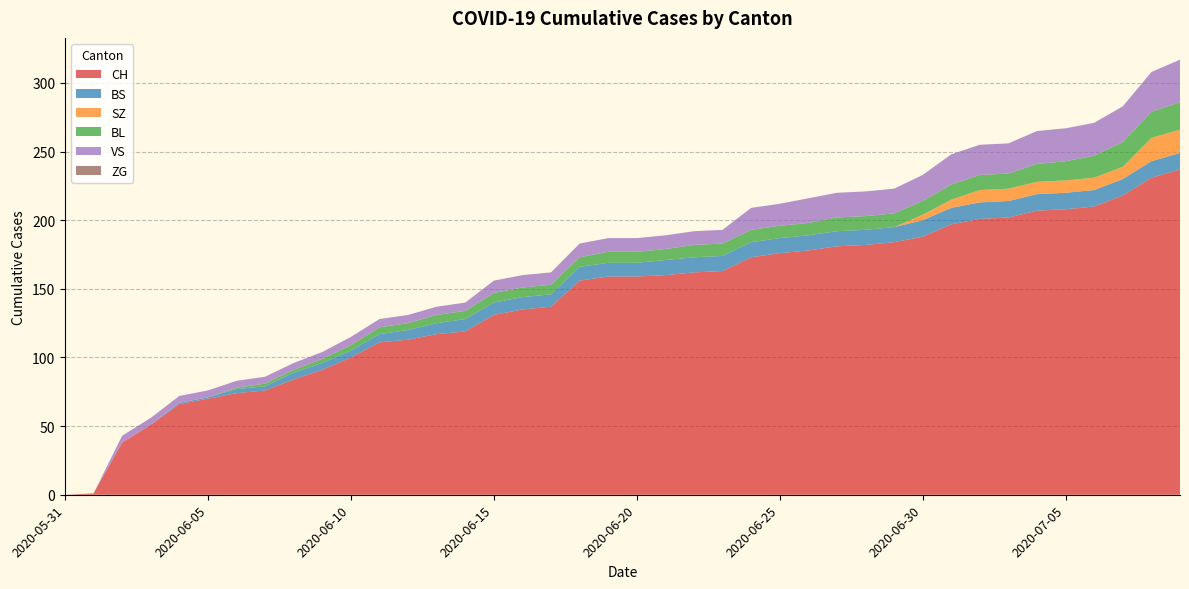

Reading right to left, transcribe all the data shown in this chart.

CH: 237	231	218	210	208	207	202	201	197	188	184	182	181	178	176	173	163	162	160	159	159	156	137	135	131	119	117	113	111	100	91	84	76	74	70	66	51	38	1	0
BS: 12	12	12	12	12	12	12	12	12	12	11	11	11	11	11	11	11	11	11	10	10	10	9	9	9	9	8	7	6	5	5	5	3	3	1	1	0	0	0	0
SZ: 17	17	9	9	9	9	9	9	6	4	0	0	0	0	0	0	0	0	0	0	0	0	0	0	0	0	0	0	0	0	0	0	0	0	0	0	0	0	0	0
BL: 20	19	18	16	14	13	11	11	11	10	10	10	10	9	9	9	9	9	8	8	8	7	7	7	7	6	6	5	5	4	3	2	2	1	0	0	0	0	0	0
VS: 31	29	26	24	24	24	22	22	22	19	18	18	18	18	16	16	10	10	10	10	10	10	9	9	9	6	6	6	6	6	5	5	5	5	5	5	5	5	0	0
ZG: 0	0	0	0	0	0	0	0	0	0	0	0	0	0	0	0	0	0	0	0	0	0	0	0	0	0	0	0	0	0	0	0	0	0	0	0	0	0	0	0